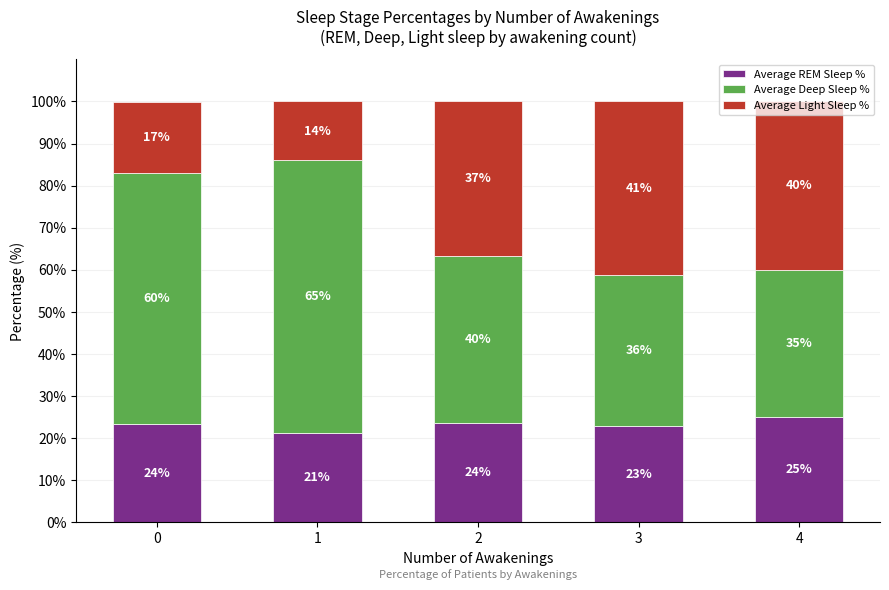

The Average REM Sleep % series shows 25.0 at 4. True or false?

True